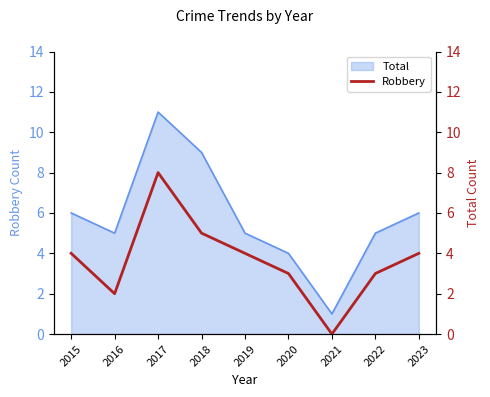

At which category does the chart reach its peak across all series?

2017